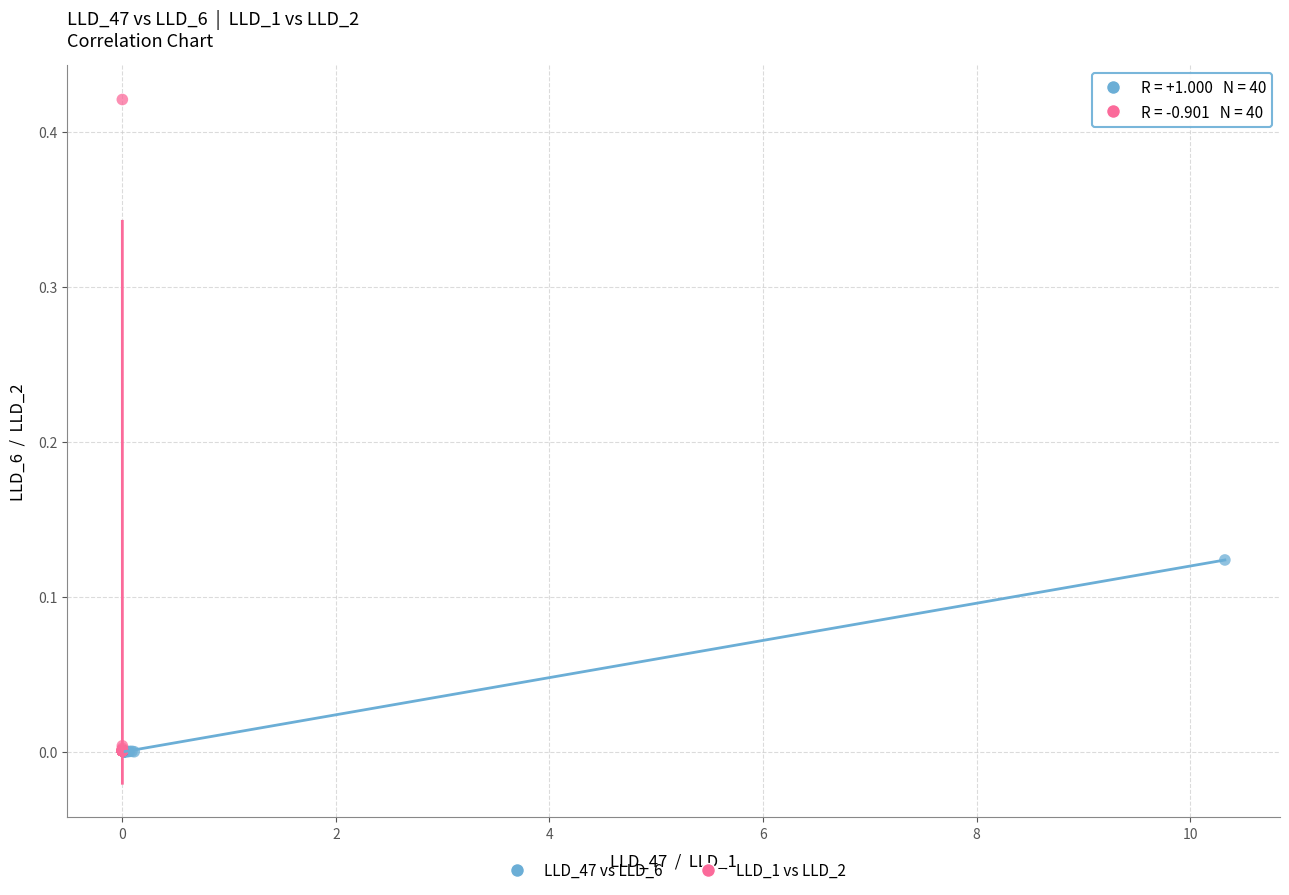

Which series contains the highest Y value?

LLD_1 vs LLD_2